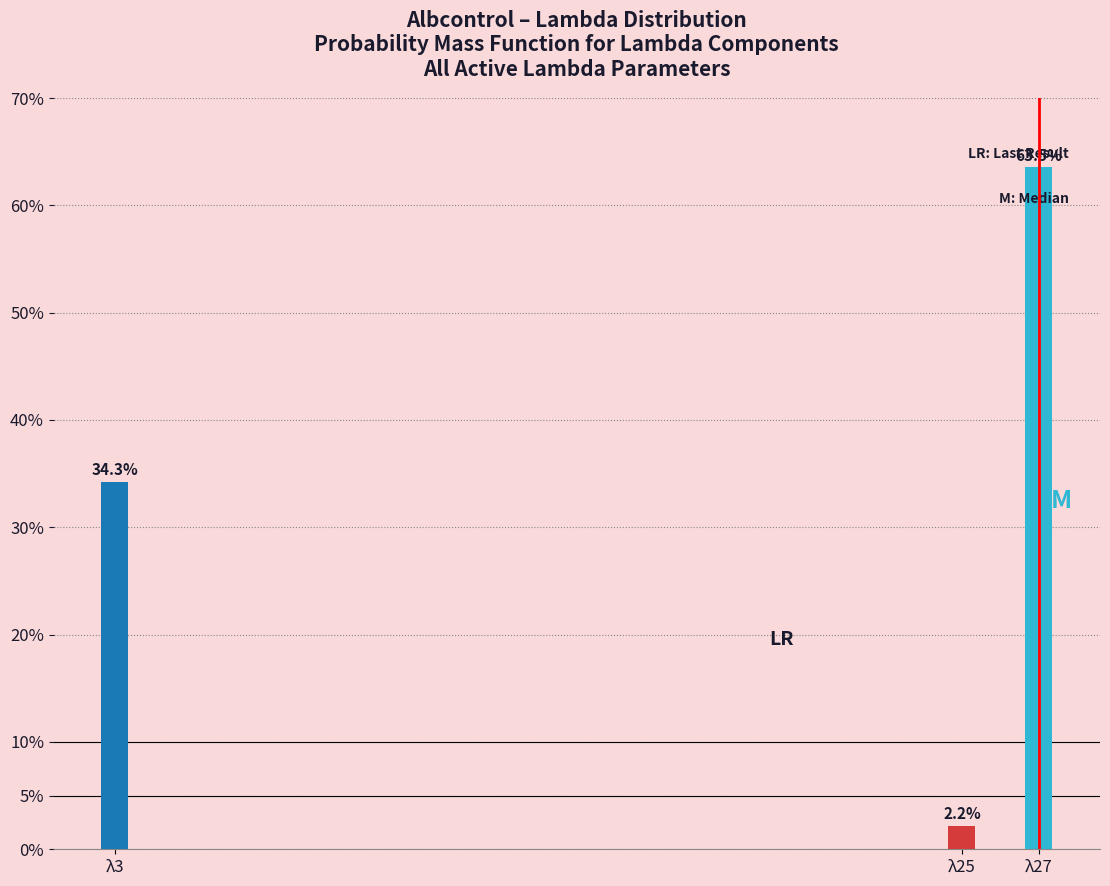

Reading left to right, what are all the values shown in this chart?

λ3=34.3	λ25=2.2	λ27=63.5